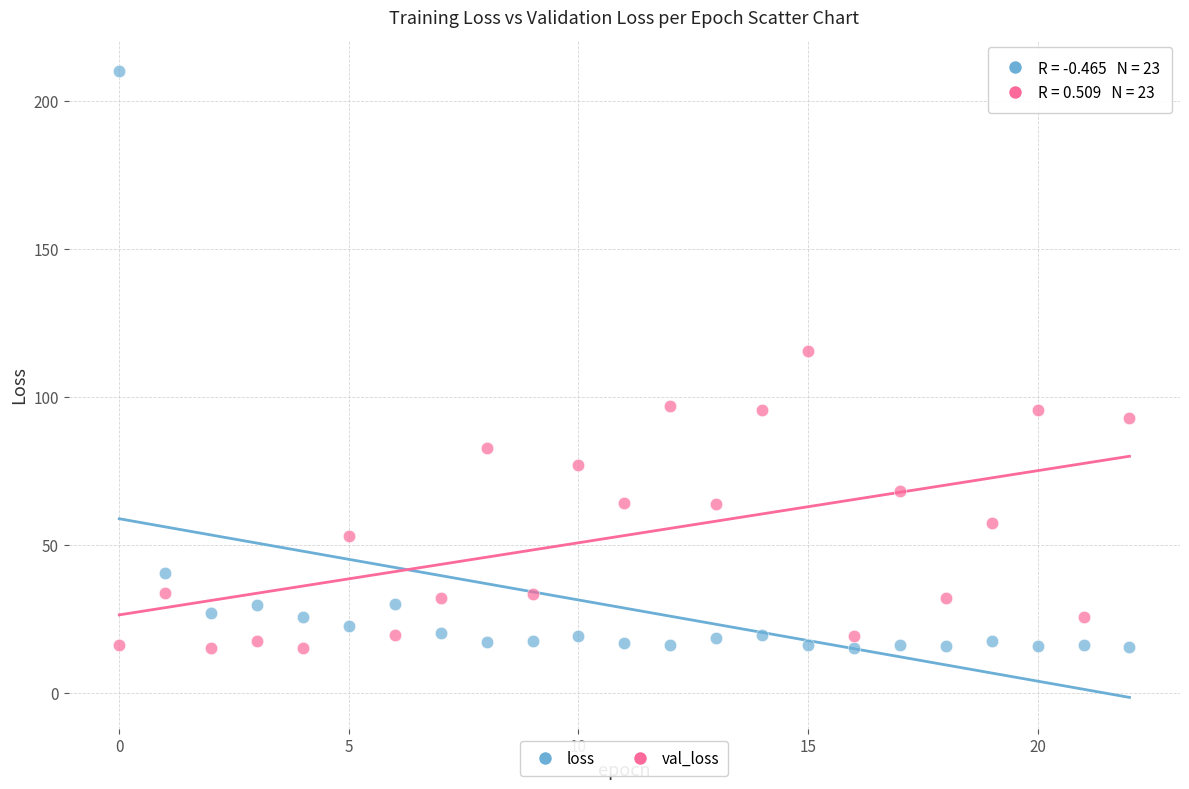

Which series contains the highest Y value?

loss